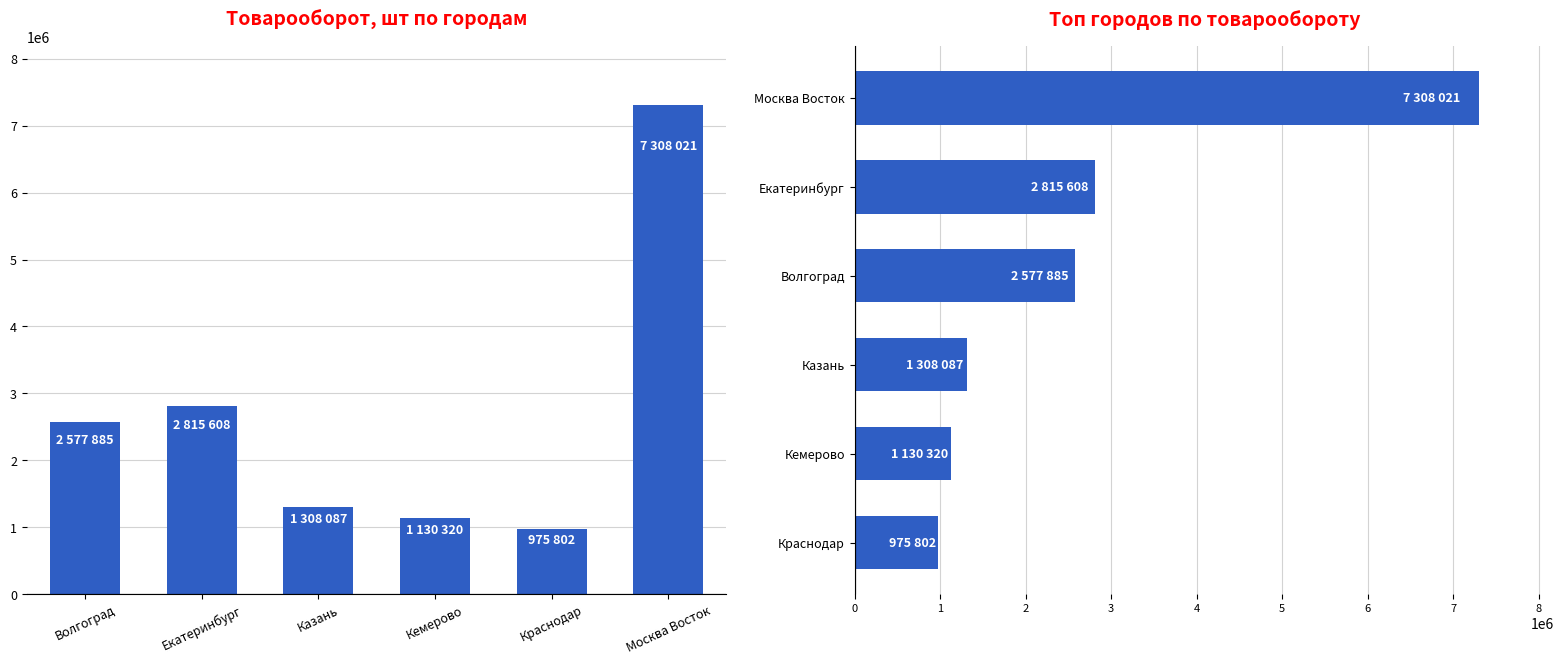

What position from the left is Казань?

3